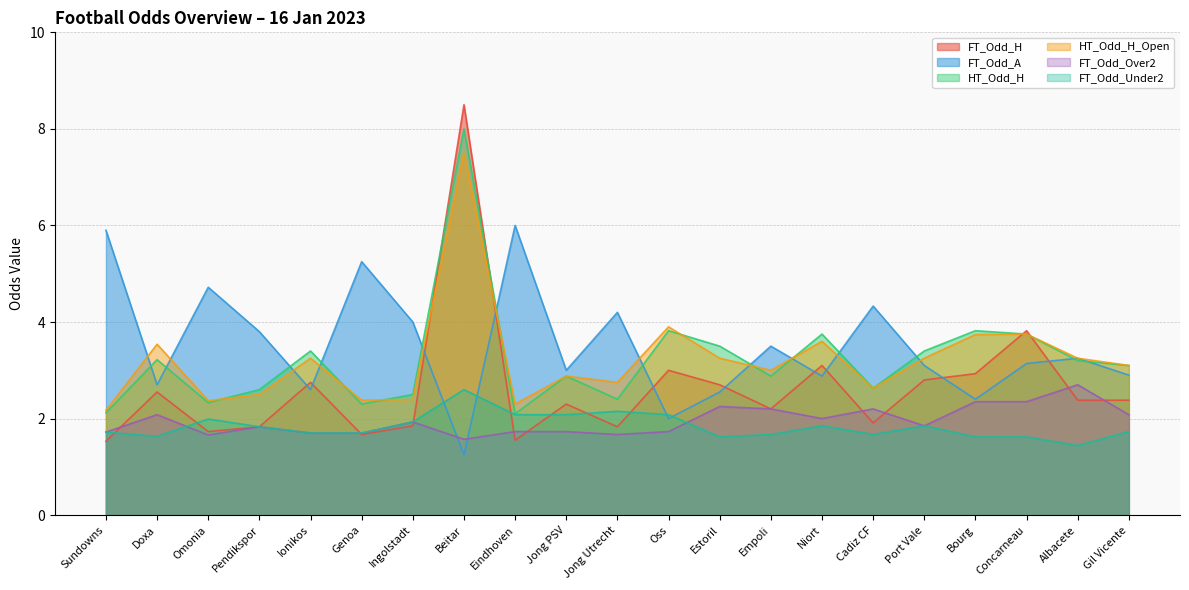

How many data points does each series have?

21